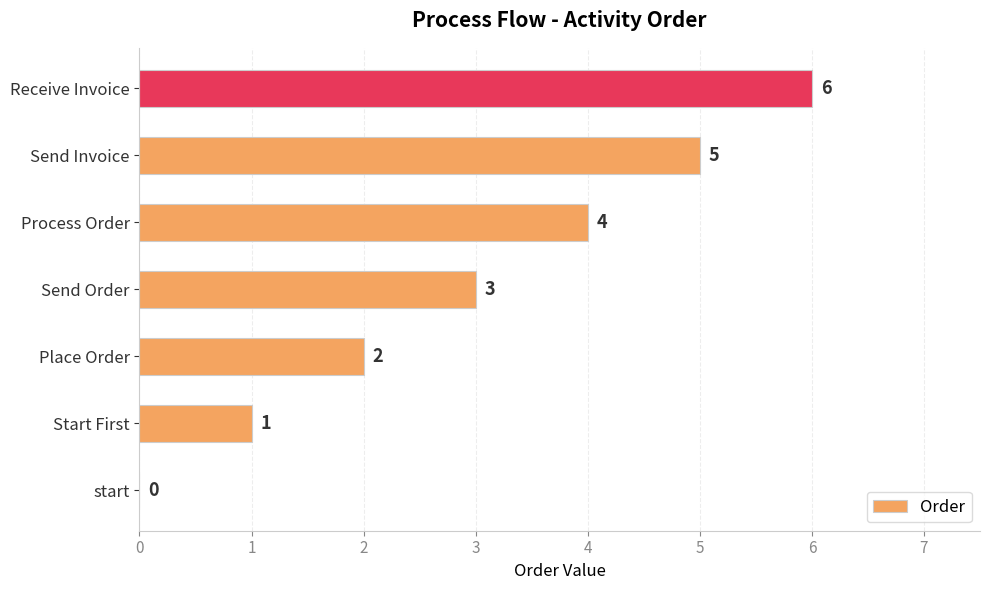

At which label is the value closest to 3?

Send Order